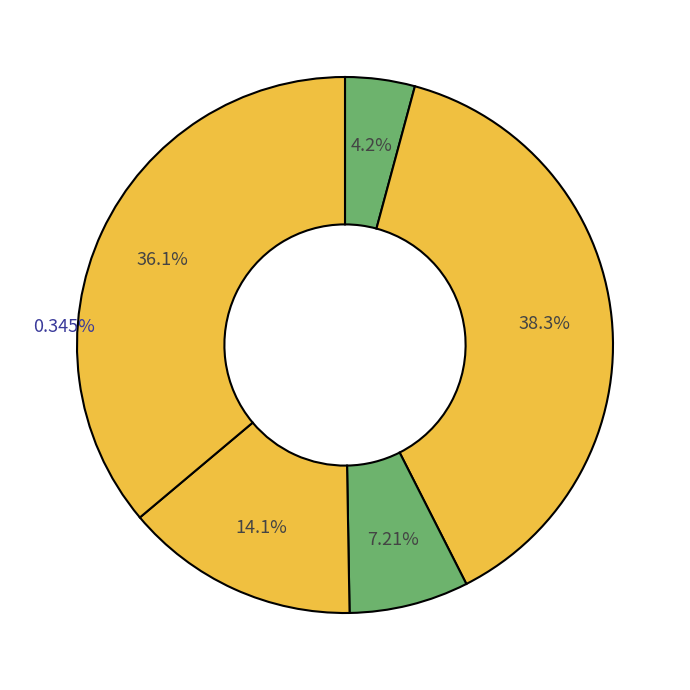

Is there any slice that represents more than half of the pie?

No